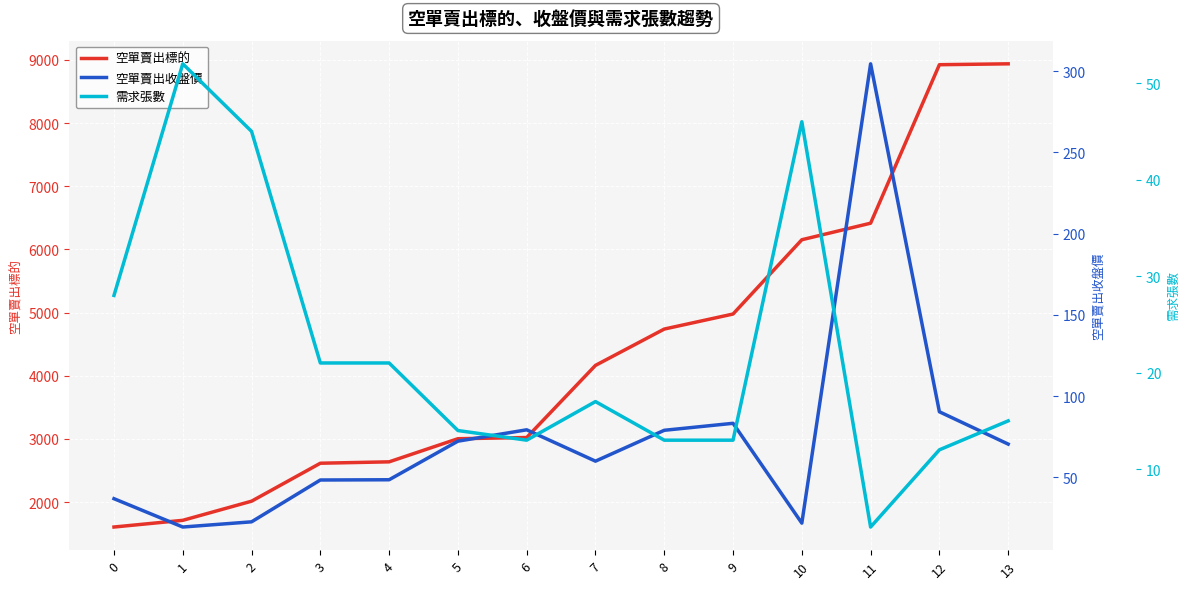

True or false: 空單賣出標的 and 需求張數 intersect in this chart.

False